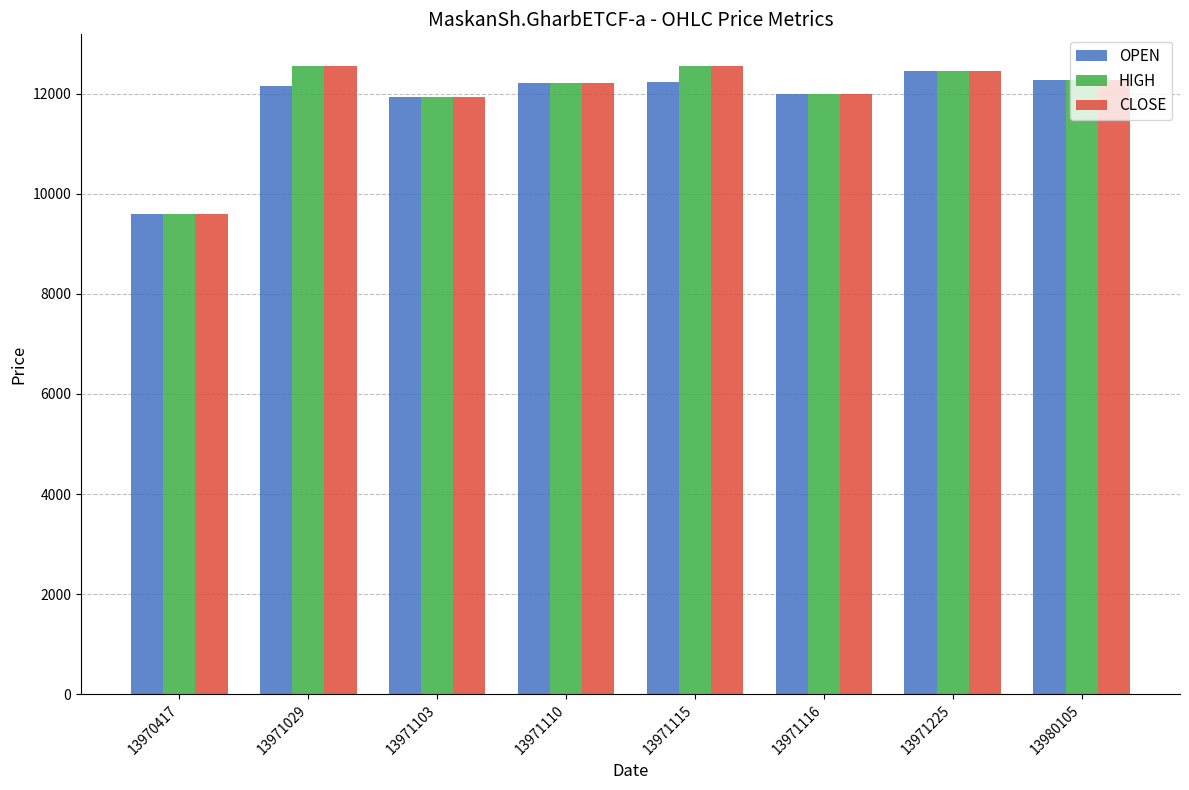

What is the total value across all series at 13971110?

36642